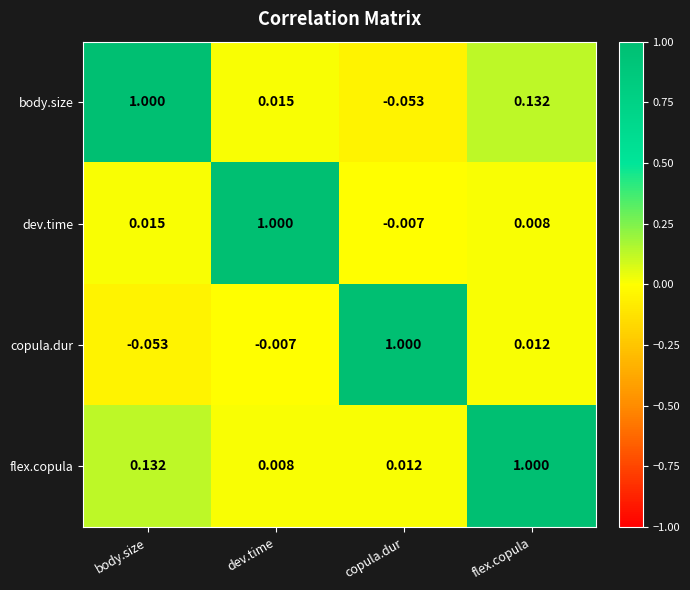

List the series in order of their overall mean, lowest first.

copula.dur, dev.time, body.size, flex.copula